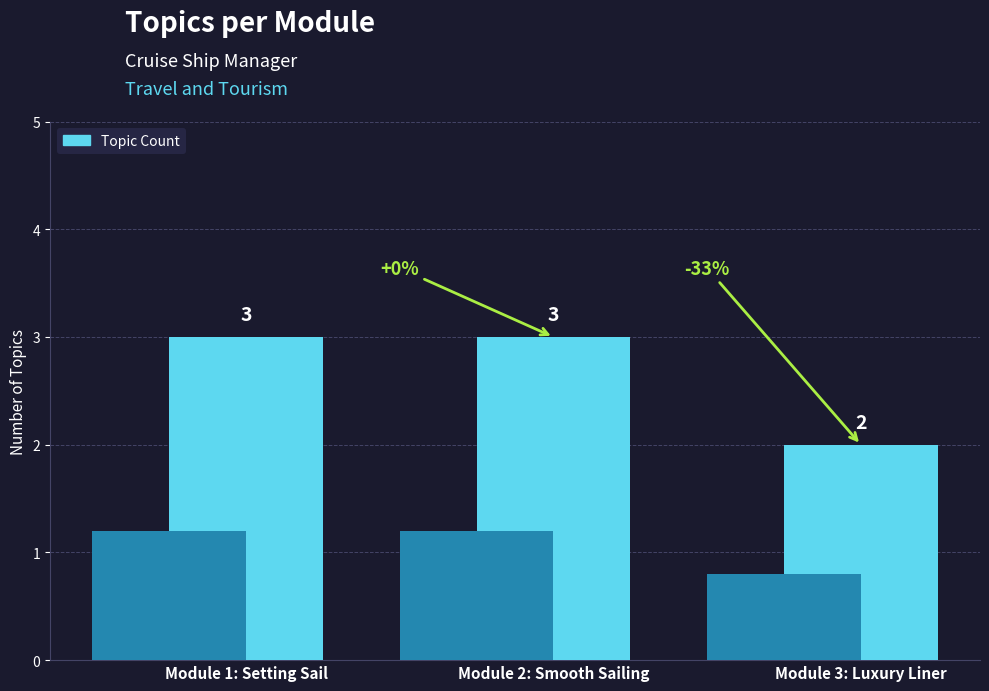

Which label corresponds to the largest value in the chart?

Module 1: Setting Sail